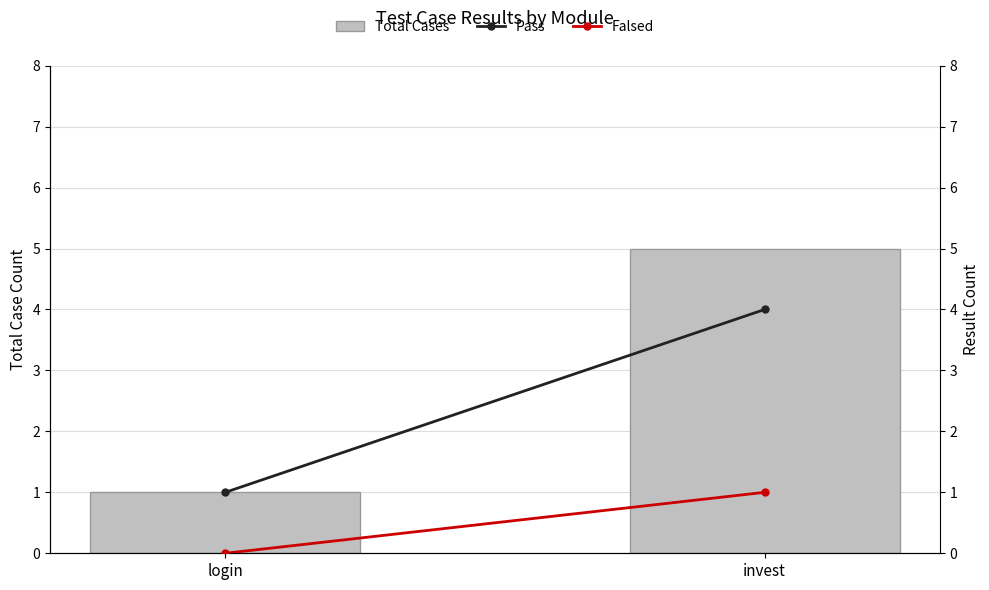

What is the sum of all Falsed values?

1